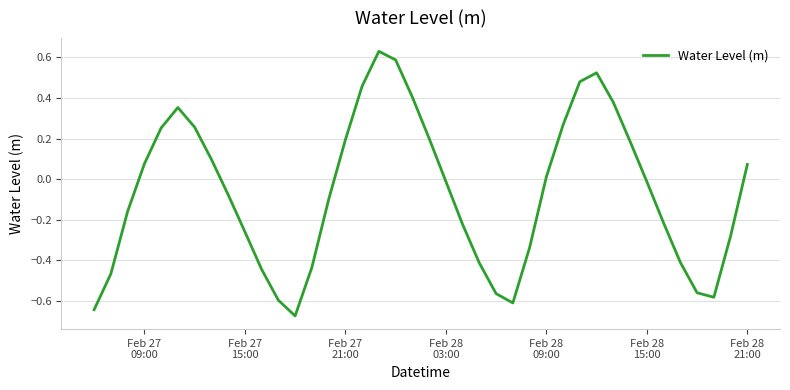

Does the chart display data point markers on the line(s)?

No